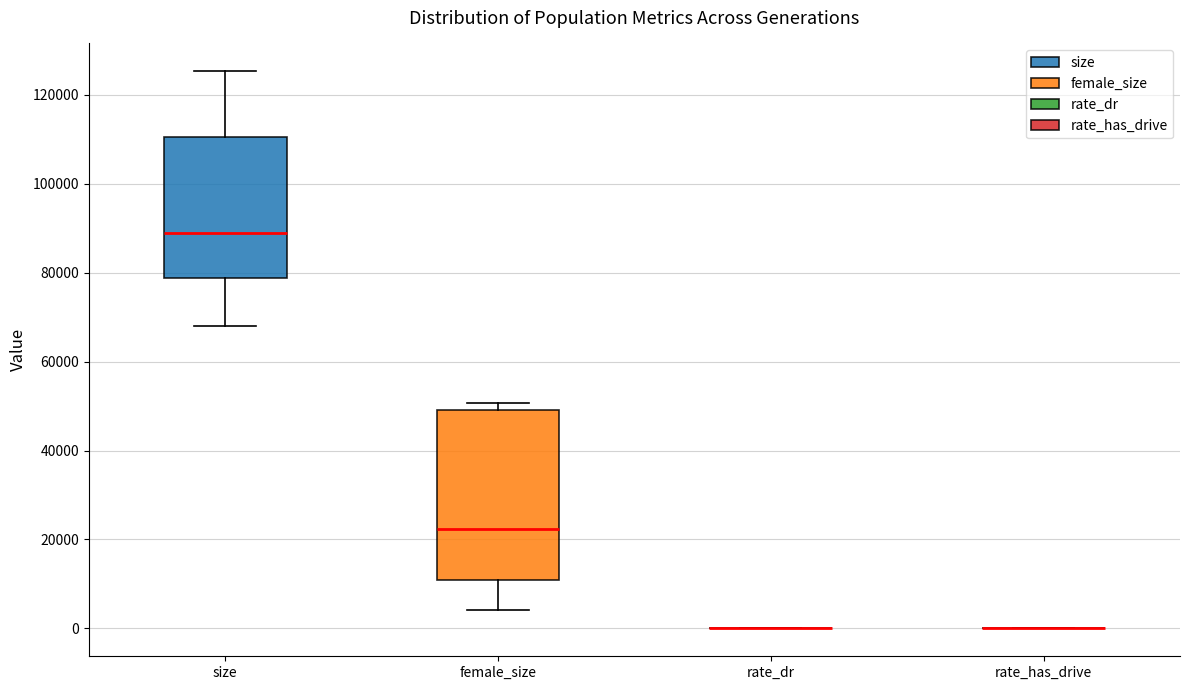

Reading left to right, transcribe this box plot: for each box, give where its median line is, the range the box spans, and where its two whiskers end, as read against the y-axis. The values are not printed on the chart, so give them approximately, as read against the axis.

size: median 90000, box 78000 to 110000, whiskers 68000 to 126000
female_size: median 22000, box 10000 to 50000, whiskers 4000 to 50000 (just above the box's upper edge)
rate_dr: box collapsed to a line at 0, whiskers 0 to 0
rate_has_drive: box collapsed to a line at 0, whiskers 0 to 0